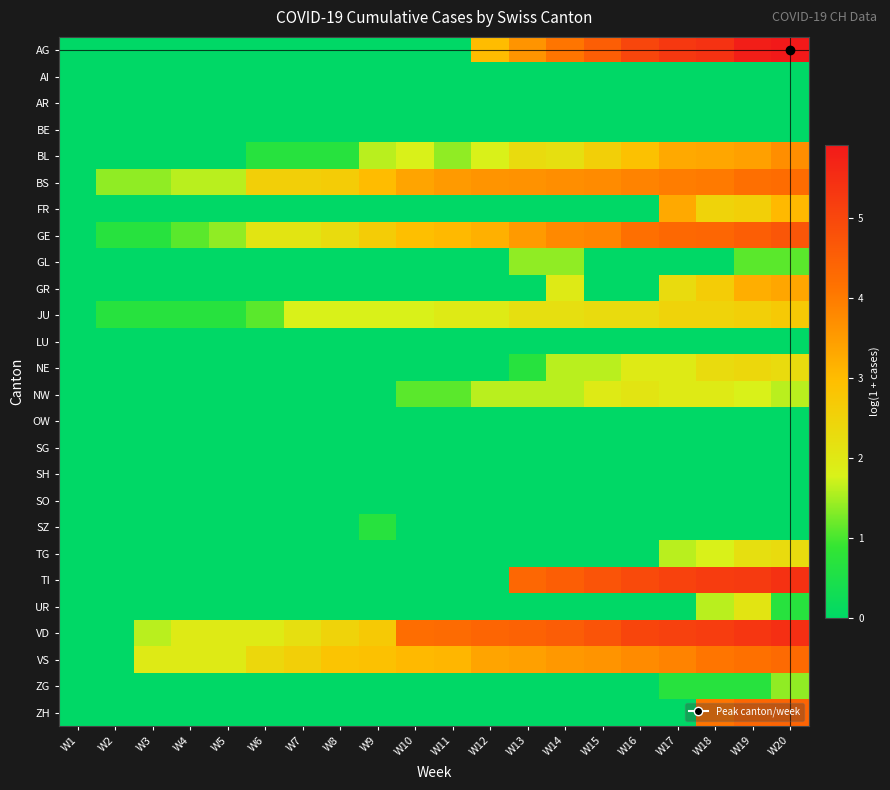

Reading left to right, extract all data points from this chart.

AG: W1=0.0	W2=0.0	W3=0.0	W4=0.0	W5=0.0	W6=0.0	W7=0.0	W8=0.0	W9=0.0	W10=0.0	W11=0.0	W12=3.0	W13=3.6	W14=4.1	W15=4.5	W16=5.0	W17=5.3	W18=5.4	W19=5.8	W20=5.9
AI: W1=0.0	W2=0.0	W3=0.0	W4=0.0	W5=0.0	W6=0.0	W7=0.0	W8=0.0	W9=0.0	W10=0.0	W11=0.0	W12=0.0	W13=0.0	W14=0.0	W15=0.0	W16=0.0	W17=0.0	W18=0.0	W19=0.0	W20=0.0
AR: W1=0.0	W2=0.0	W3=0.0	W4=0.0	W5=0.0	W6=0.0	W7=0.0	W8=0.0	W9=0.0	W10=0.0	W11=0.0	W12=0.0	W13=0.0	W14=0.0	W15=0.0	W16=0.0	W17=0.0	W18=0.0	W19=0.0	W20=0.0
BE: W1=0.0	W2=0.0	W3=0.0	W4=0.0	W5=0.0	W6=0.0	W7=0.0	W8=0.0	W9=0.0	W10=0.0	W11=0.0	W12=0.0	W13=0.0	W14=0.0	W15=0.0	W16=0.0	W17=0.0	W18=0.0	W19=0.0	W20=0.0
BL: W1=0.0	W2=0.0	W3=0.0	W4=0.0	W5=0.0	W6=0.7	W7=0.7	W8=0.7	W9=1.6	W10=1.8	W11=1.4	W12=1.8	W13=2.3	W14=2.2	W15=2.6	W16=2.9	W17=3.3	W18=3.3	W19=3.4	W20=3.7
BS: W1=0.0	W2=1.4	W3=1.4	W4=1.6	W5=1.6	W6=2.6	W7=2.6	W8=2.6	W9=3.0	W10=3.4	W11=3.5	W12=3.6	W13=3.6	W14=3.7	W15=3.8	W16=3.9	W17=4.0	W18=4.0	W19=4.2	W20=4.2
FR: W1=0.0	W2=0.0	W3=0.0	W4=0.0	W5=0.0	W6=0.0	W7=0.0	W8=0.0	W9=0.0	W10=0.0	W11=0.0	W12=0.0	W13=0.0	W14=0.0	W15=0.0	W16=0.0	W17=3.3	W18=2.5	W19=2.6	W20=3.0
GE: W1=0.0	W2=0.7	W3=0.7	W4=1.1	W5=1.4	W6=2.1	W7=2.1	W8=2.3	W9=2.6	W10=2.9	W11=3.0	W12=3.2	W13=3.5	W14=3.8	W15=3.9	W16=4.2	W17=4.3	W18=4.4	W19=4.5	W20=4.7
GL: W1=0.0	W2=0.0	W3=0.0	W4=0.0	W5=0.0	W6=0.0	W7=0.0	W8=0.0	W9=0.0	W10=0.0	W11=0.0	W12=0.0	W13=1.4	W14=1.4	W15=0.0	W16=0.0	W17=0.0	W18=0.0	W19=1.1	W20=1.1
GR: W1=0.0	W2=0.0	W3=0.0	W4=0.0	W5=0.0	W6=0.0	W7=0.0	W8=0.0	W9=0.0	W10=0.0	W11=0.0	W12=0.0	W13=0.0	W14=1.9	W15=0.0	W16=0.0	W17=2.3	W18=2.6	W19=3.2	W20=3.3
JU: W1=0.0	W2=0.7	W3=0.7	W4=0.7	W5=0.7	W6=1.1	W7=1.8	W8=1.8	W9=1.8	W10=1.8	W11=1.9	W12=1.9	W13=2.2	W14=2.2	W15=2.3	W16=2.3	W17=2.5	W18=2.5	W19=2.6	W20=2.7
LU: W1=0.0	W2=0.0	W3=0.0	W4=0.0	W5=0.0	W6=0.0	W7=0.0	W8=0.0	W9=0.0	W10=0.0	W11=0.0	W12=0.0	W13=0.0	W14=0.0	W15=0.0	W16=0.0	W17=0.0	W18=0.0	W19=0.0	W20=0.0
NE: W1=0.0	W2=0.0	W3=0.0	W4=0.0	W5=0.0	W6=0.0	W7=0.0	W8=0.0	W9=0.0	W10=0.0	W11=0.0	W12=0.0	W13=0.7	W14=1.6	W15=1.6	W16=1.9	W17=1.9	W18=2.3	W19=2.4	W20=2.3
NW: W1=0.0	W2=0.0	W3=0.0	W4=0.0	W5=0.0	W6=0.0	W7=0.0	W8=0.0	W9=0.0	W10=1.1	W11=1.1	W12=1.6	W13=1.6	W14=1.6	W15=1.9	W16=2.1	W17=1.9	W18=1.9	W19=1.8	W20=1.6
OW: W1=0.0	W2=0.0	W3=0.0	W4=0.0	W5=0.0	W6=0.0	W7=0.0	W8=0.0	W9=0.0	W10=0.0	W11=0.0	W12=0.0	W13=0.0	W14=0.0	W15=0.0	W16=0.0	W17=0.0	W18=0.0	W19=0.0	W20=0.0
SG: W1=0.0	W2=0.0	W3=0.0	W4=0.0	W5=0.0	W6=0.0	W7=0.0	W8=0.0	W9=0.0	W10=0.0	W11=0.0	W12=0.0	W13=0.0	W14=0.0	W15=0.0	W16=0.0	W17=0.0	W18=0.0	W19=0.0	W20=0.0
SH: W1=0.0	W2=0.0	W3=0.0	W4=0.0	W5=0.0	W6=0.0	W7=0.0	W8=0.0	W9=0.0	W10=0.0	W11=0.0	W12=0.0	W13=0.0	W14=0.0	W15=0.0	W16=0.0	W17=0.0	W18=0.0	W19=0.0	W20=0.0
SO: W1=0.0	W2=0.0	W3=0.0	W4=0.0	W5=0.0	W6=0.0	W7=0.0	W8=0.0	W9=0.0	W10=0.0	W11=0.0	W12=0.0	W13=0.0	W14=0.0	W15=0.0	W16=0.0	W17=0.0	W18=0.0	W19=0.0	W20=0.0
SZ: W1=0.0	W2=0.0	W3=0.0	W4=0.0	W5=0.0	W6=0.0	W7=0.0	W8=0.0	W9=0.7	W10=0.0	W11=0.0	W12=0.0	W13=0.0	W14=0.0	W15=0.0	W16=0.0	W17=0.0	W18=0.0	W19=0.0	W20=0.0
TG: W1=0.0	W2=0.0	W3=0.0	W4=0.0	W5=0.0	W6=0.0	W7=0.0	W8=0.0	W9=0.0	W10=0.0	W11=0.0	W12=0.0	W13=0.0	W14=0.0	W15=0.0	W16=0.0	W17=1.6	W18=1.8	W19=2.2	W20=2.3
TI: W1=0.0	W2=0.0	W3=0.0	W4=0.0	W5=0.0	W6=0.0	W7=0.0	W8=0.0	W9=0.0	W10=0.0	W11=0.0	W12=0.0	W13=4.4	W14=4.5	W15=4.7	W16=4.9	W17=5.1	W18=5.2	W19=5.3	W20=5.4
UR: W1=0.0	W2=0.0	W3=0.0	W4=0.0	W5=0.0	W6=0.0	W7=0.0	W8=0.0	W9=0.0	W10=0.0	W11=0.0	W12=0.0	W13=0.0	W14=0.0	W15=0.0	W16=0.0	W17=0.0	W18=1.6	W19=2.1	W20=0.7
VD: W1=0.0	W2=0.0	W3=1.6	W4=1.9	W5=1.9	W6=1.9	W7=2.2	W8=2.5	W9=2.7	W10=4.2	W11=4.3	W12=4.4	W13=4.5	W14=4.6	W15=4.7	W16=5.0	W17=5.1	W18=5.2	W19=5.3	W20=5.5
VS: W1=0.0	W2=0.0	W3=1.9	W4=1.9	W5=1.9	W6=2.4	W7=2.6	W8=2.8	W9=2.9	W10=3.0	W11=3.1	W12=3.4	W13=3.4	W14=3.6	W15=3.6	W16=3.8	W17=3.9	W18=4.1	W19=4.2	W20=4.3
ZG: W1=0.0	W2=0.0	W3=0.0	W4=0.0	W5=0.0	W6=0.0	W7=0.0	W8=0.0	W9=0.0	W10=0.0	W11=0.0	W12=0.0	W13=0.0	W14=0.0	W15=0.0	W16=0.0	W17=0.7	W18=0.7	W19=0.7	W20=1.4
ZH: W1=0.0	W2=0.0	W3=0.0	W4=0.0	W5=0.0	W6=0.0	W7=0.0	W8=0.0	W9=0.0	W10=0.0	W11=0.0	W12=0.0	W13=0.0	W14=0.0	W15=0.0	W16=0.0	W17=0.0	W18=4.1	W19=4.4	W20=4.4